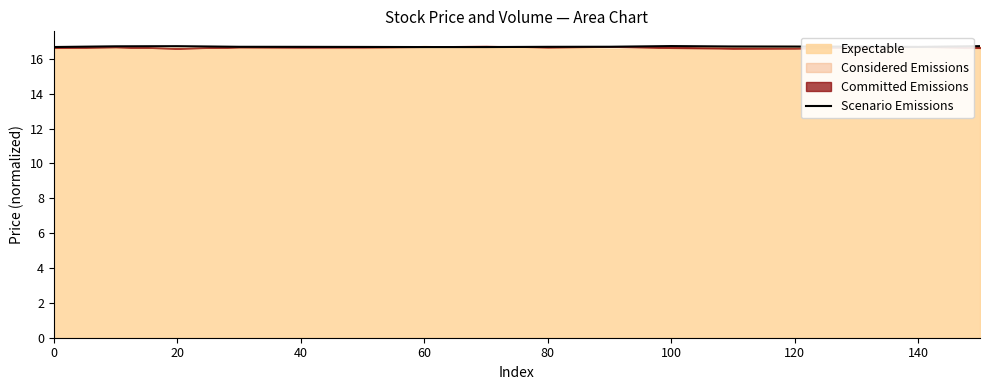

What is the lowest value of the Scenario Emissions series?

16.7